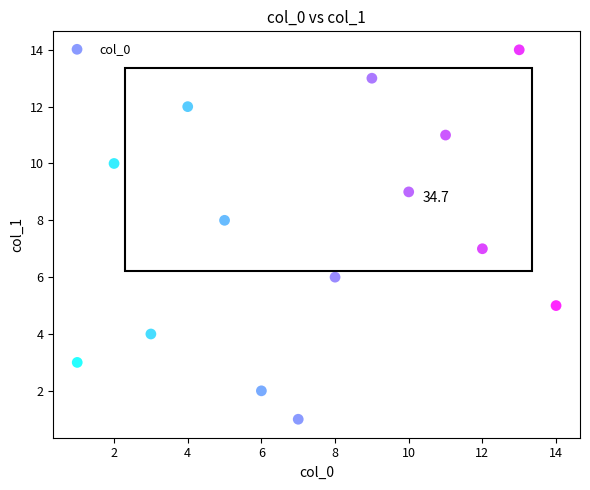

What is the range of X values (max minus min)?

13